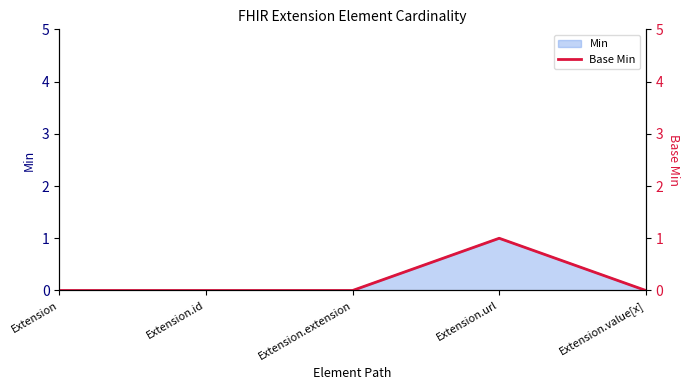

True or false: the data has more than 2 interior local peaks.

False